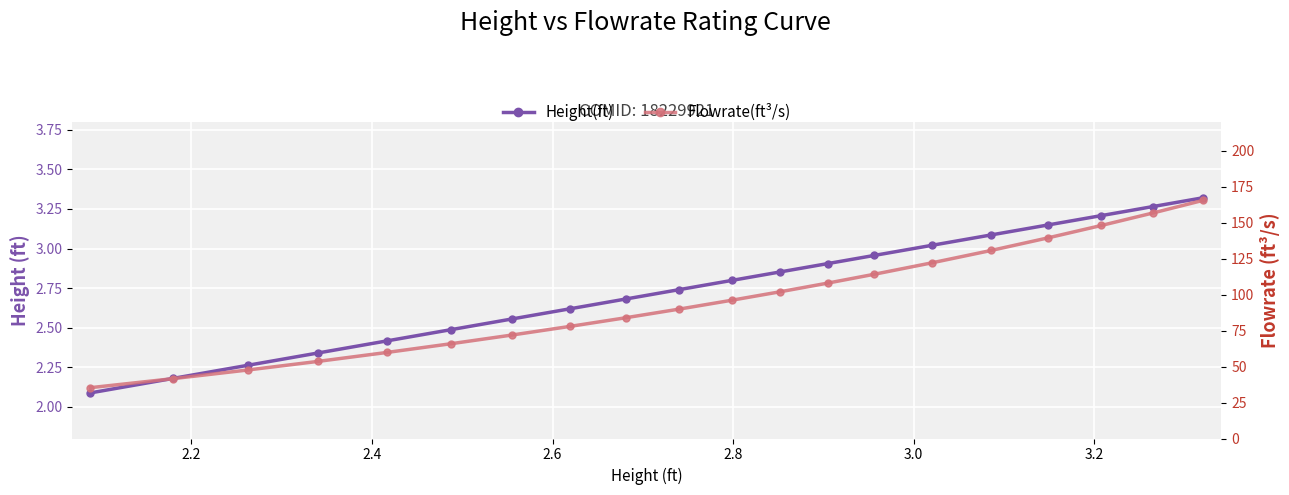

True or false: Flowrate(ft³/s) and Height(ft) cross at least once.

False